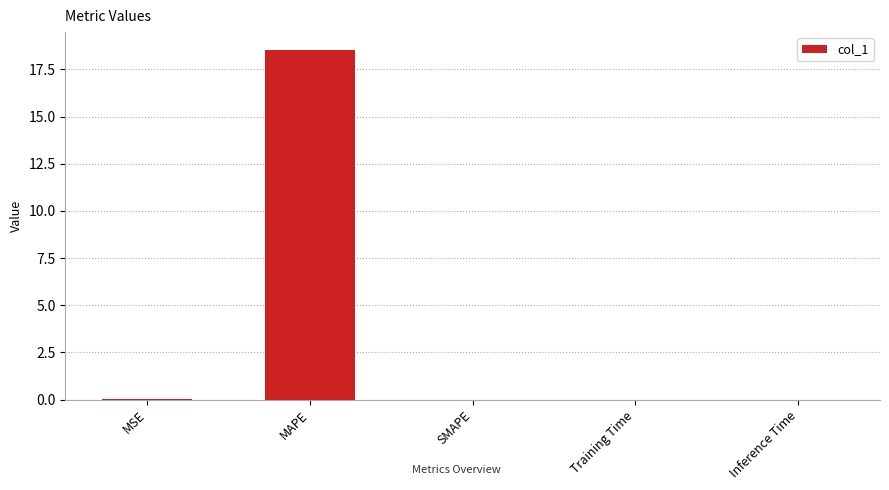

Which has a higher value, MAPE or Training Time?

MAPE